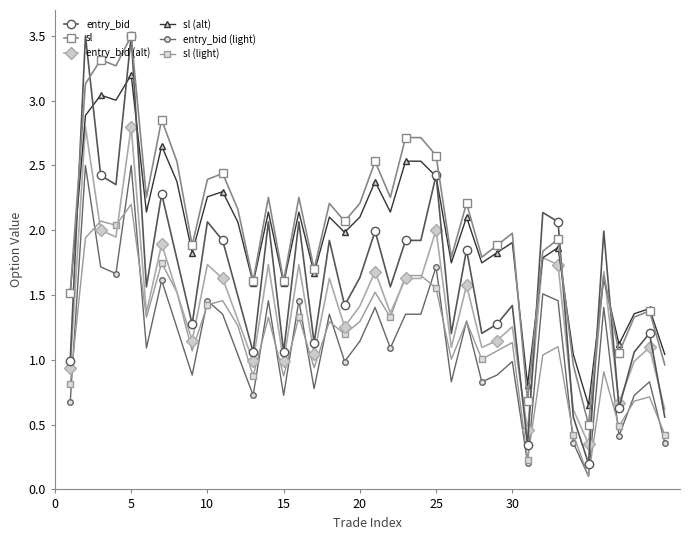

How many series are shown in this chart?

6